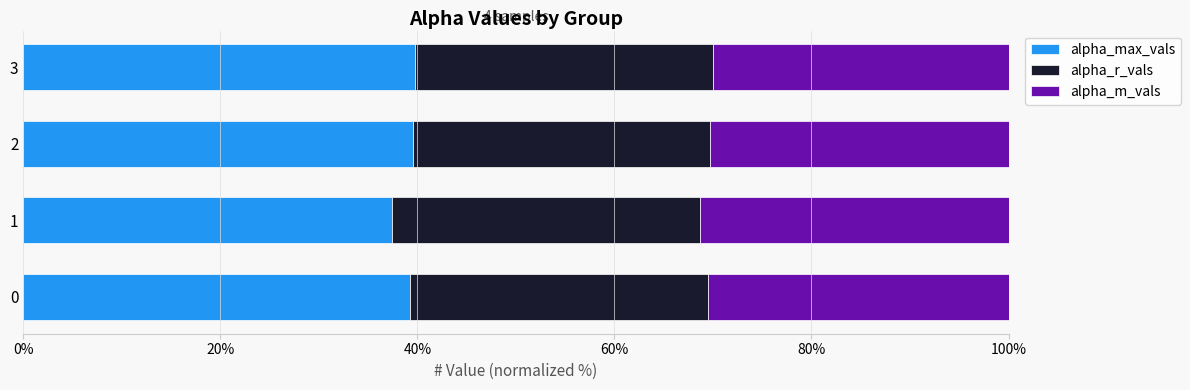

How many data points does each series have?

4